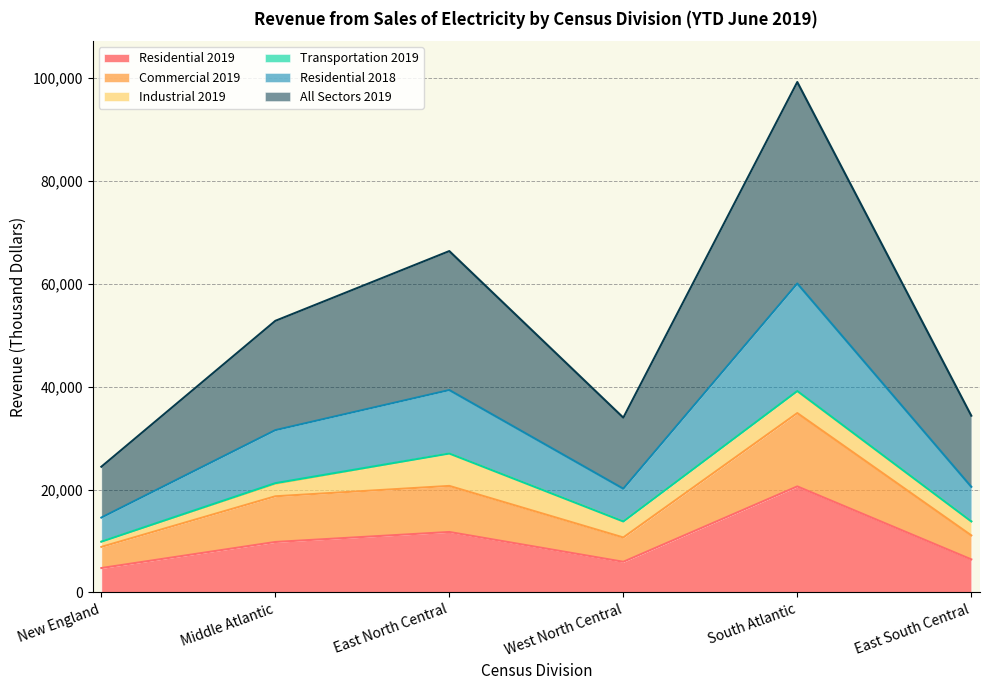

The value of Residential 2019 at East South Central is 9872. True or false?

False